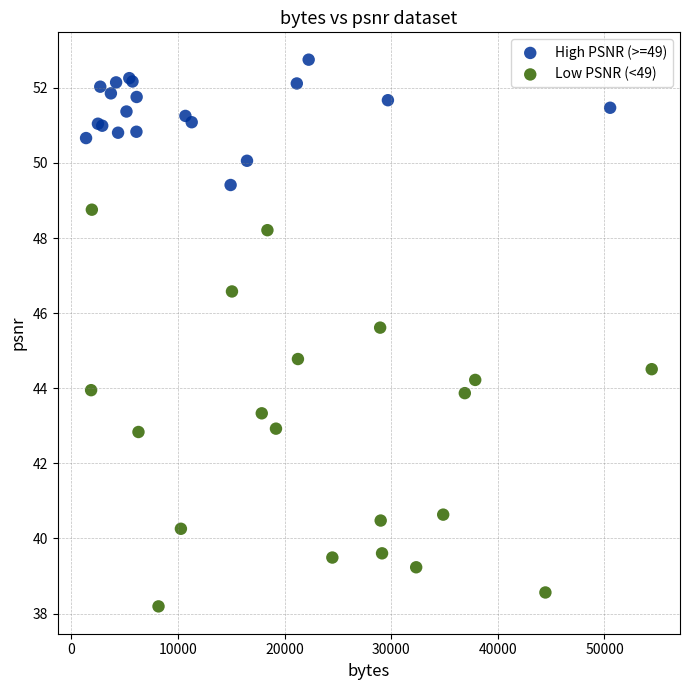

Which series contains the highest Y value?

High PSNR (>=49)